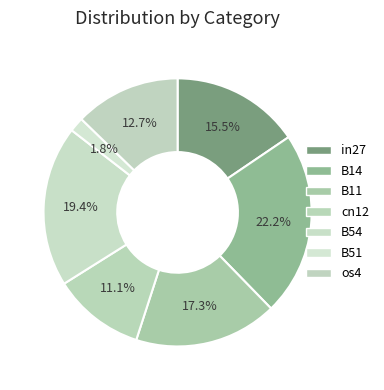

How many slices are in this pie chart?

7